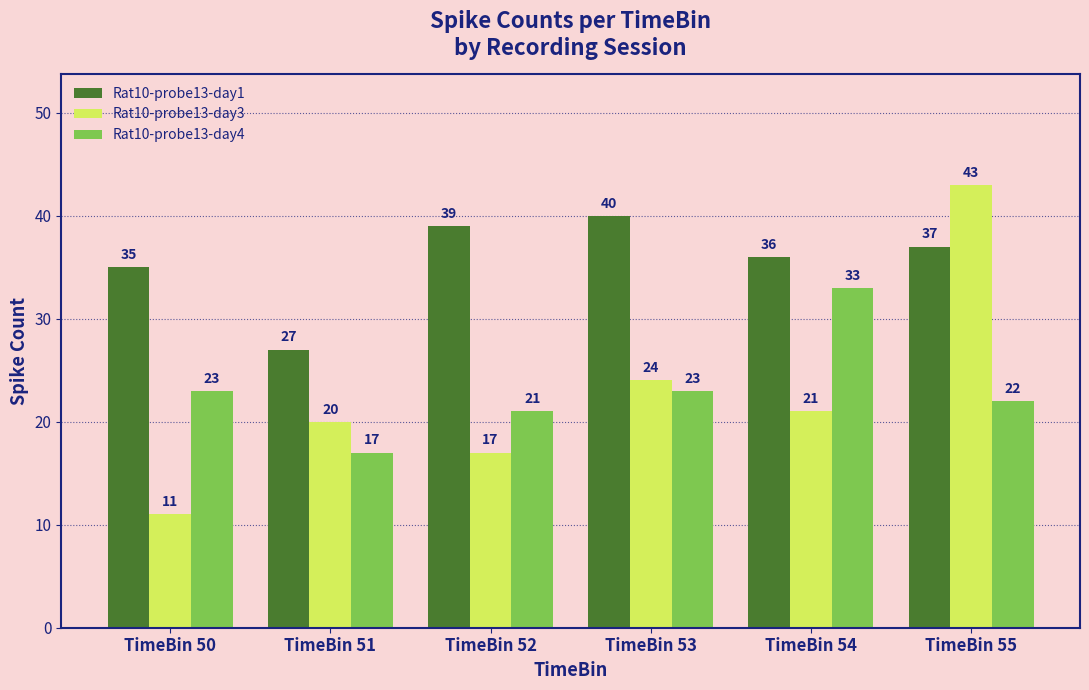

Reading left to right, extract all data points from this chart.

Rat10-probe13-day1: TimeBin 50=35	TimeBin 51=27	TimeBin 52=39	TimeBin 53=40	TimeBin 54=36	TimeBin 55=37
Rat10-probe13-day3: TimeBin 50=11	TimeBin 51=20	TimeBin 52=17	TimeBin 53=24	TimeBin 54=21	TimeBin 55=43
Rat10-probe13-day4: TimeBin 50=23	TimeBin 51=17	TimeBin 52=21	TimeBin 53=23	TimeBin 54=33	TimeBin 55=22